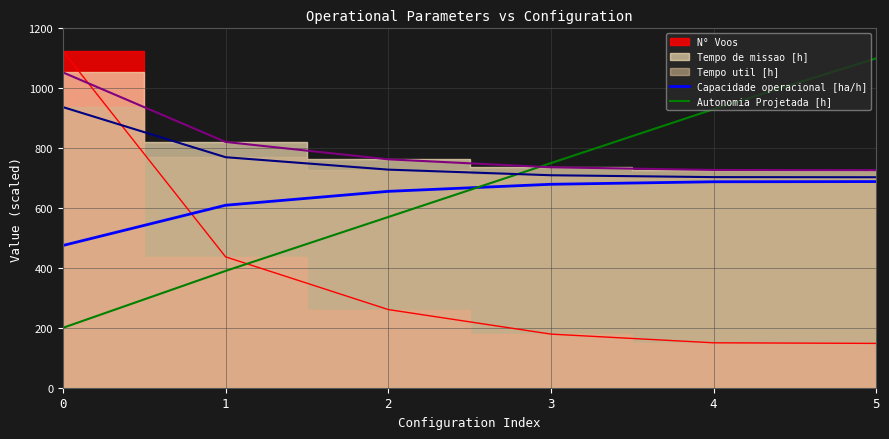

Where does the Autonomia Projetada [h] series first go above 750?

4